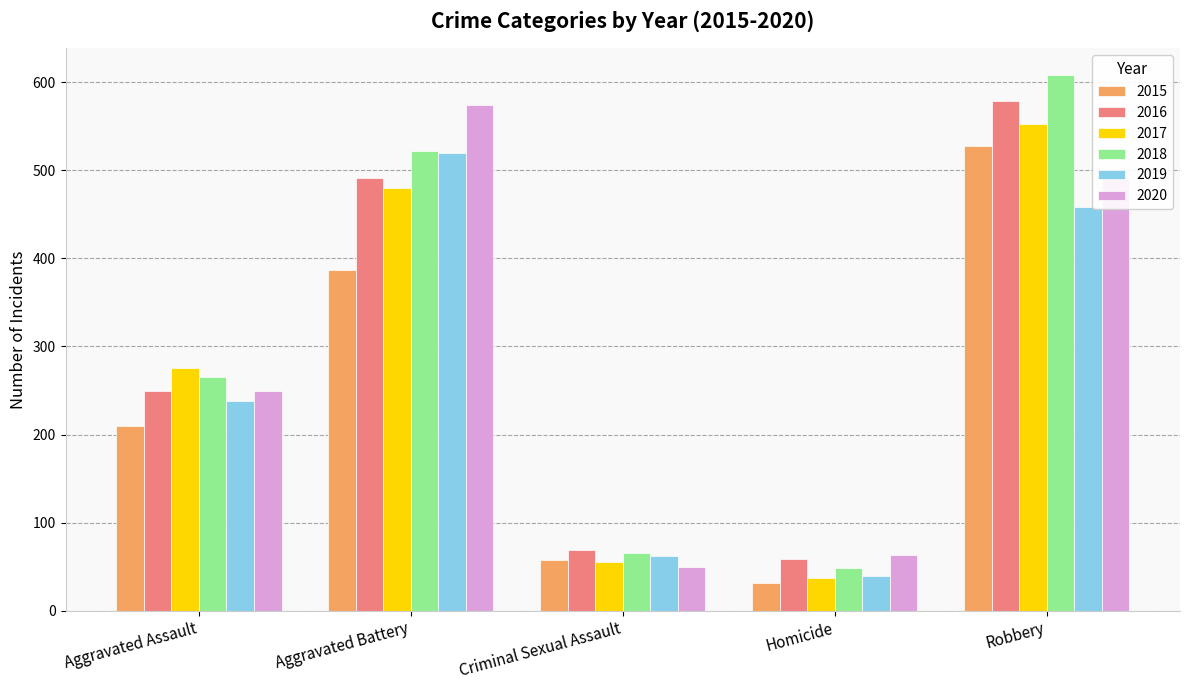

Is it true that 2018 equals 66 at Criminal Sexual Assault?

True